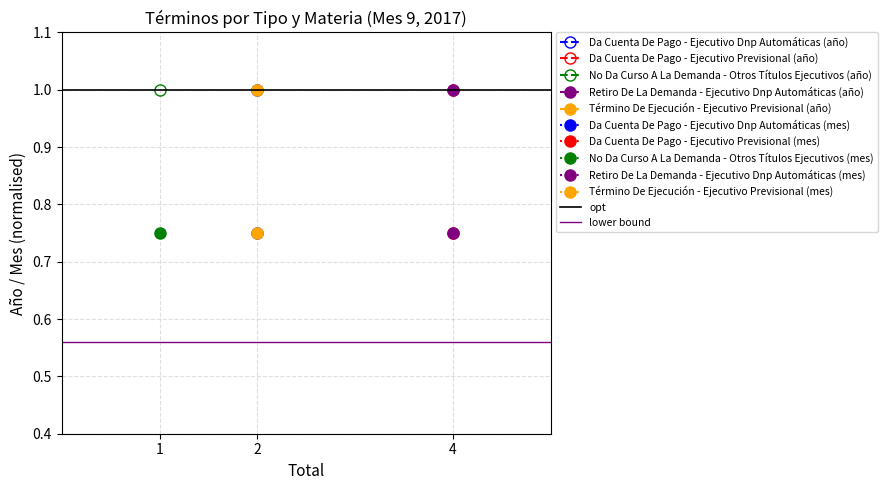

What is the value of the lower bound point at the 1st from the left?

0.6